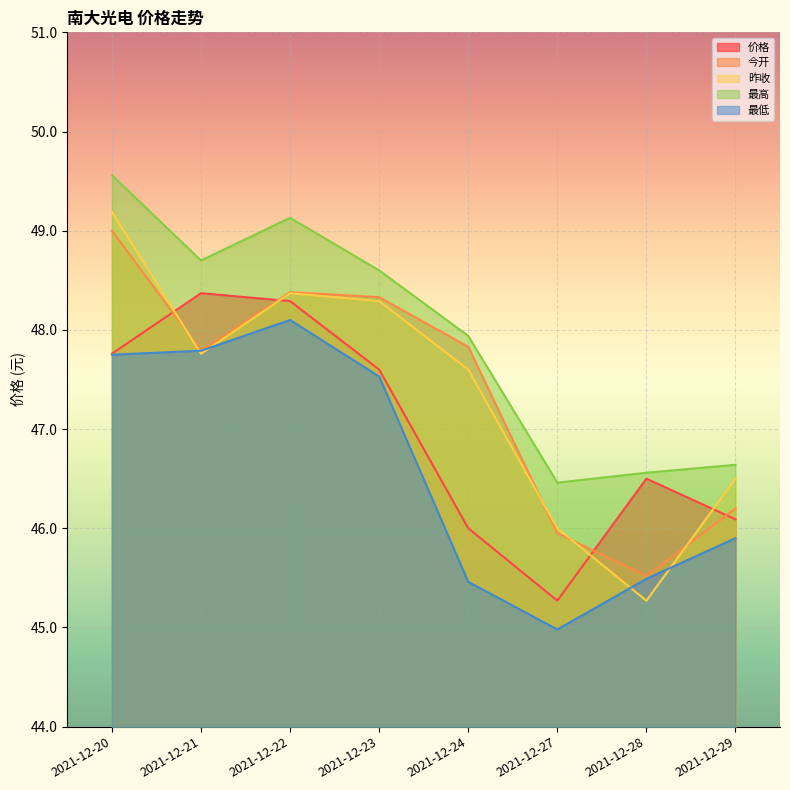

Between 2021-12-21 and 2021-12-22, which series saw the biggest shift?

昨收